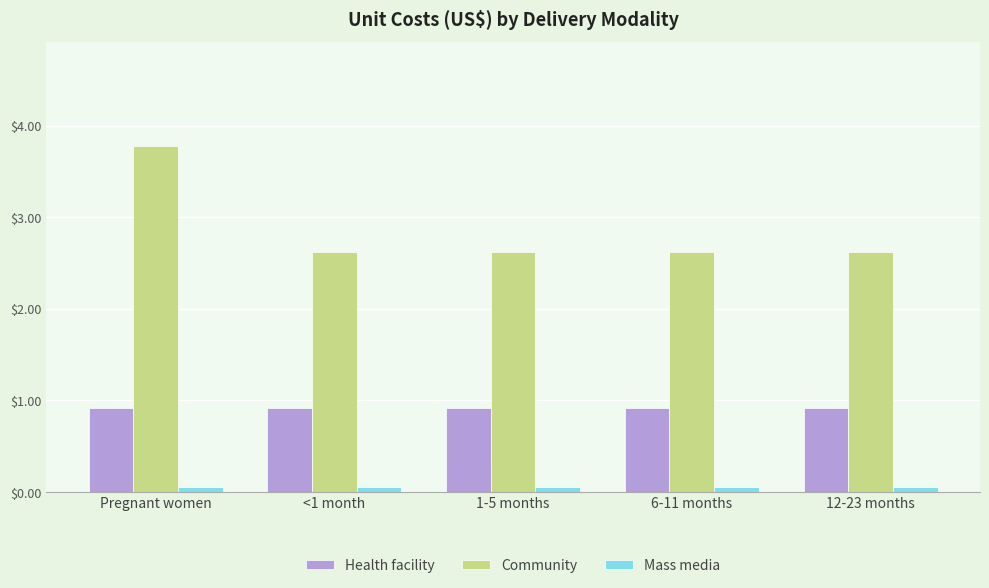

What is the difference between the maximum and minimum values in the Community series?

1.2